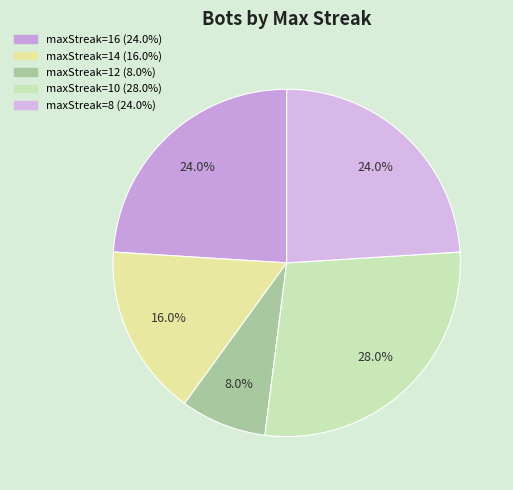

What percentage is NOT represented by maxStreak=8?

76.0%